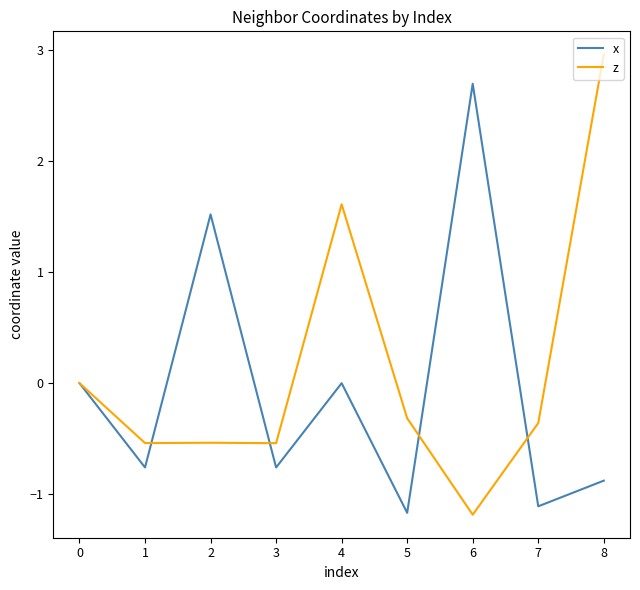

True or false: z has more than 2 points higher than both neighbors.

False